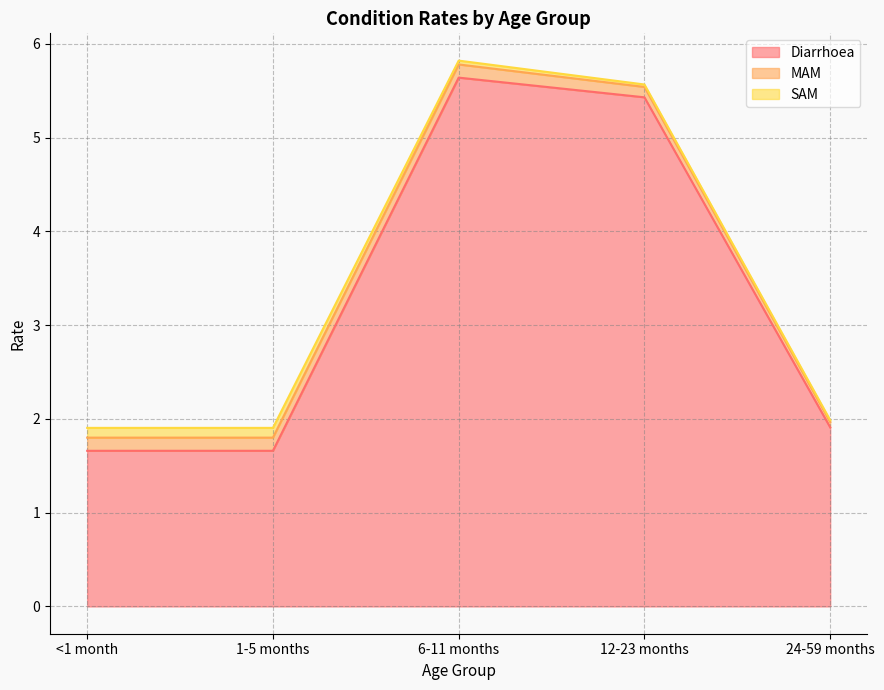

How many distinct data groups are displayed?

3